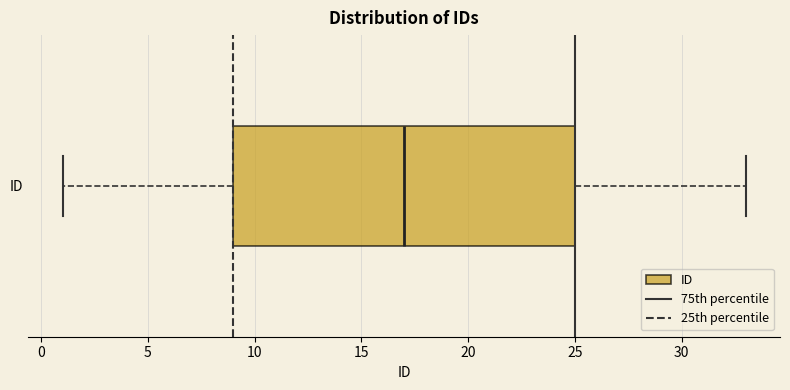

Read this box plot against the x-axis: the position of the median line, the range covered by the box, and the ends of both whiskers. The values are not printed on the chart, so give them approximately, as read against the axis.

median 17, box 9 to 25, whiskers 1 to 33